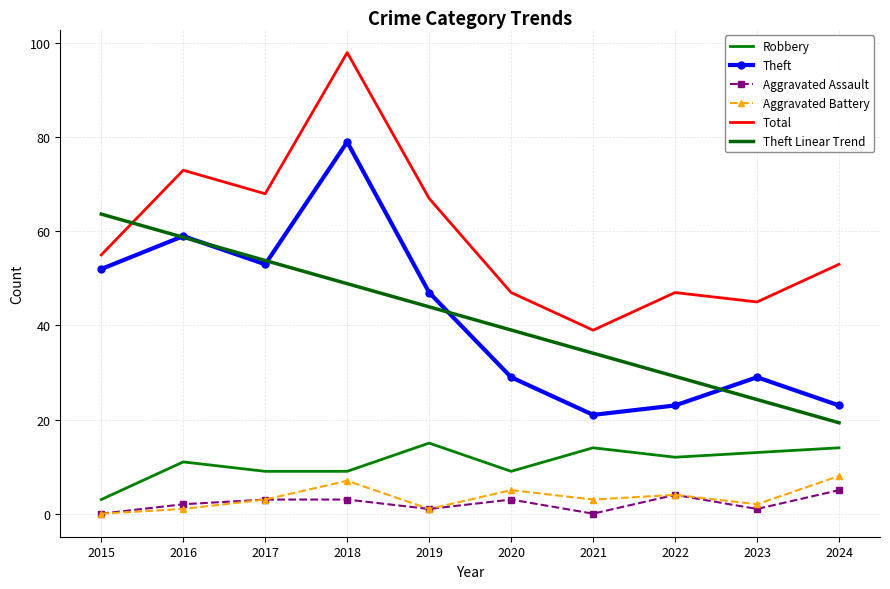

Is it true that Aggravated Battery equals 1.0 at 2019?

True